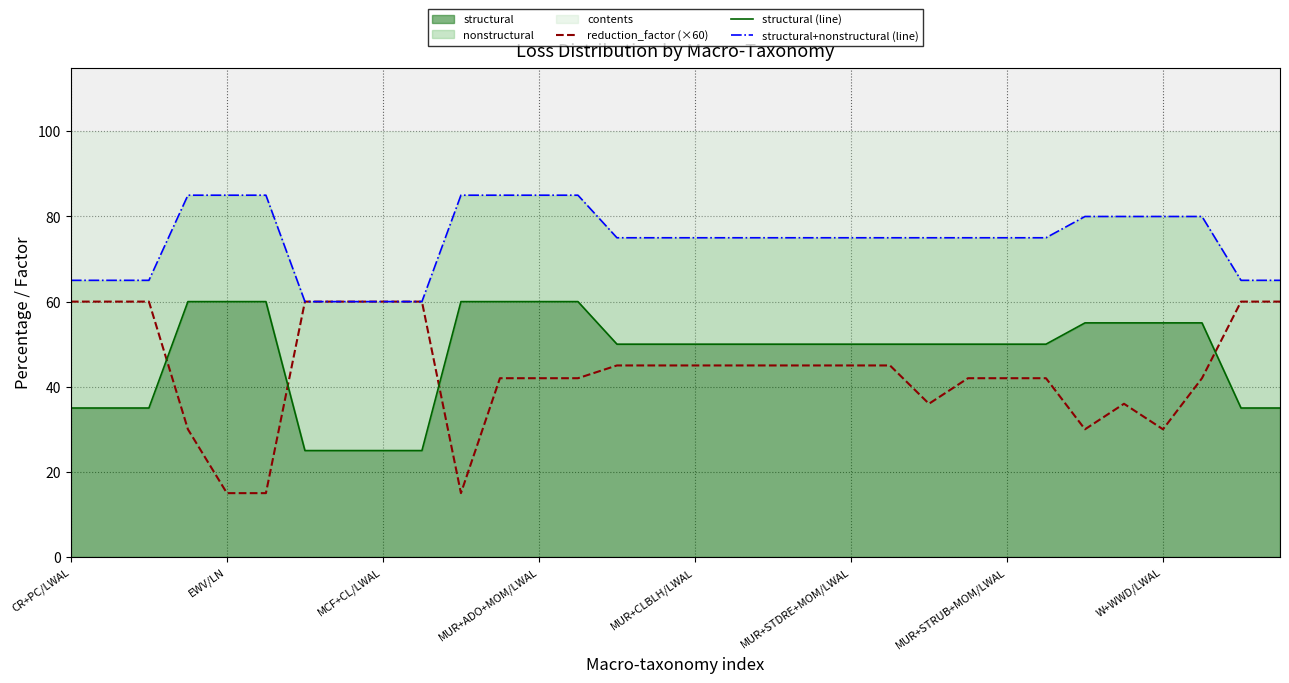

True or false: structural+nonstructural (line) and reduction_factor (×60) intersect in this chart.

False